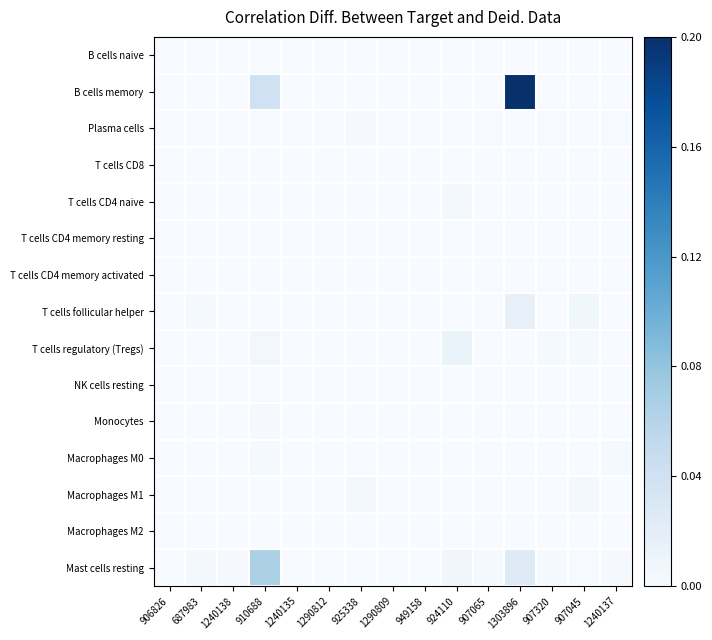

List the series in order of their peak value, highest first.

B cells memory, Mast cells resting, T cells follicular helper, T cells regulatory (Tregs), T cells CD4 naive, Macrophages M1, Macrophages M0, Monocytes, Plasma cells, T cells CD4 memory resting, T cells CD4 memory activated, B cells naive, T cells CD8, NK cells resting, Macrophages M2